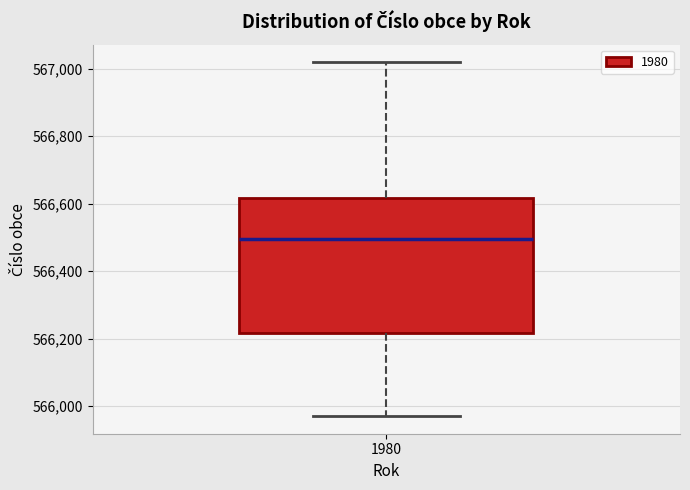

Transcribe this box plot: give where the median line is, the range the box spans, and where the two whiskers end, as read against the y-axis. The values are not printed on the chart, so give them approximately, as read against the axis.

median 566500, box 566220 to 566620, whiskers 565980 to 567020